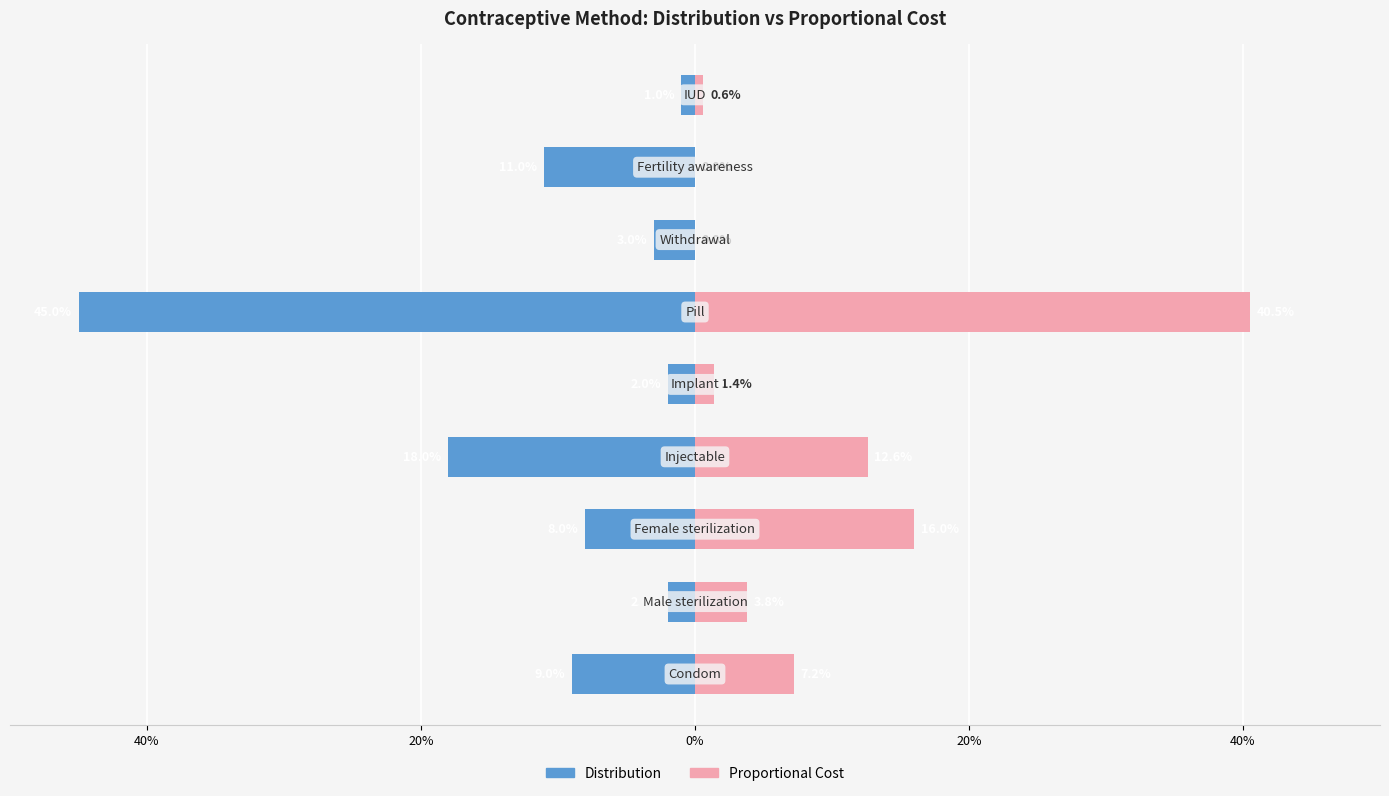

At how many categories does at least one series exceed 0?

7